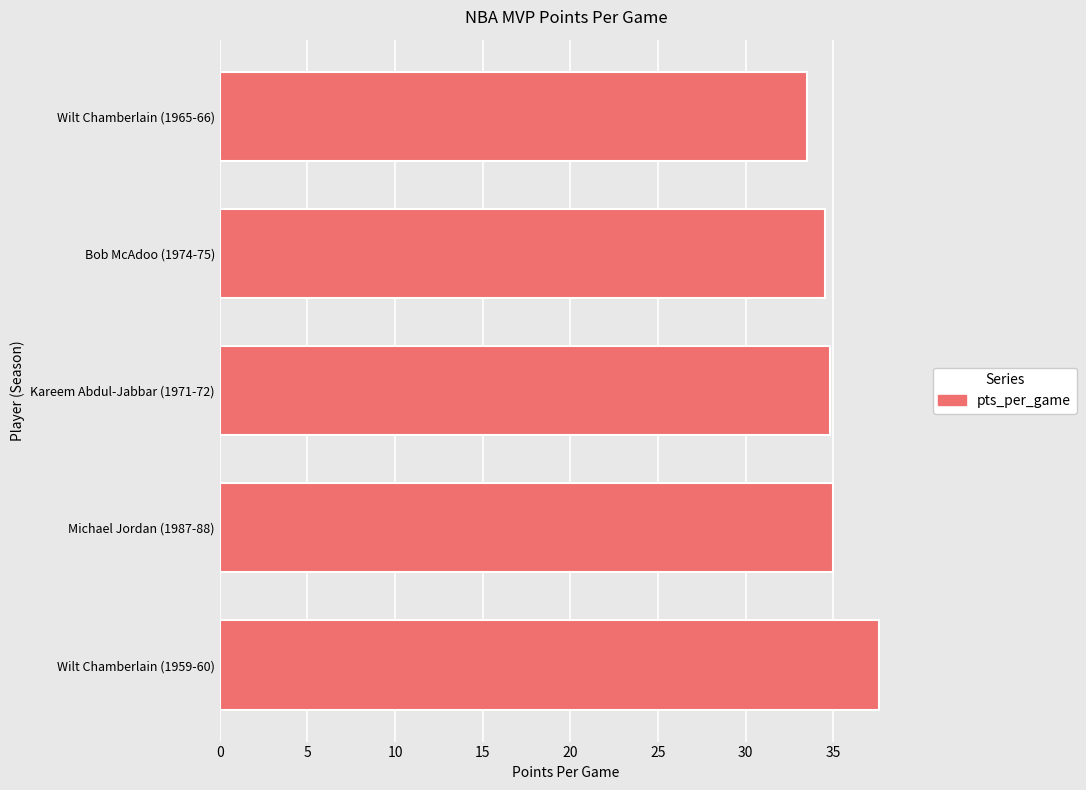

The chart shows a value of 51.3 at Wilt Chamberlain (1965-66). True or false?

False